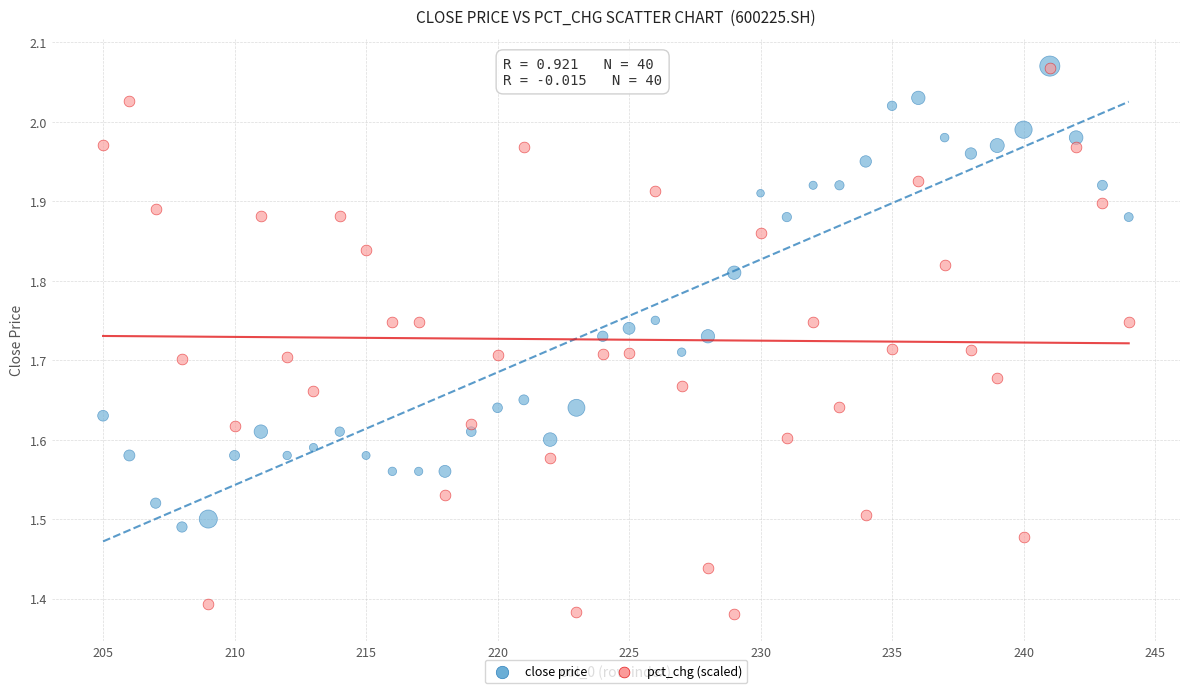

Which series has the widest spread of Y values?

pct_chg (scaled)